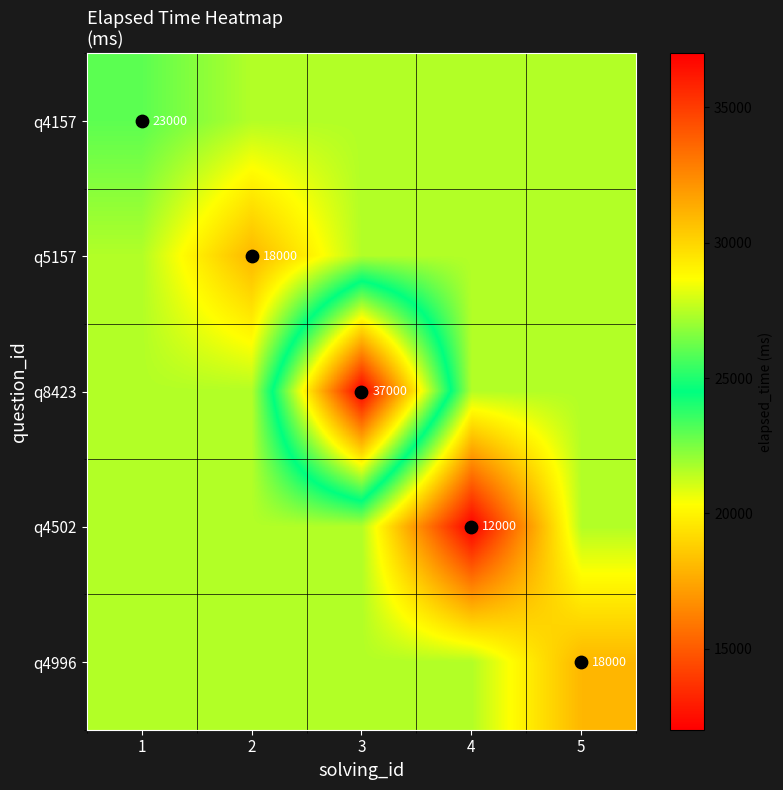

Which category has the highest value in the q8423 series?

3